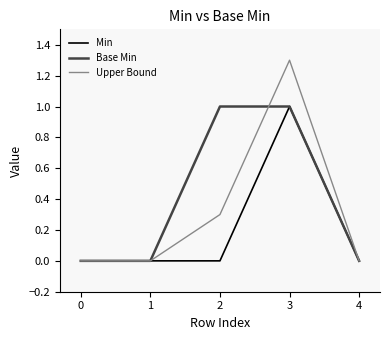

Reading left to right, list all the values displayed in this chart.

Min: 0.0	0.0	0.0	1.0	0.0
Base Min: 0.0	0.0	1.0	1.0	0.0
Upper Bound: 0.0	0.0	0.3	1.3	0.0